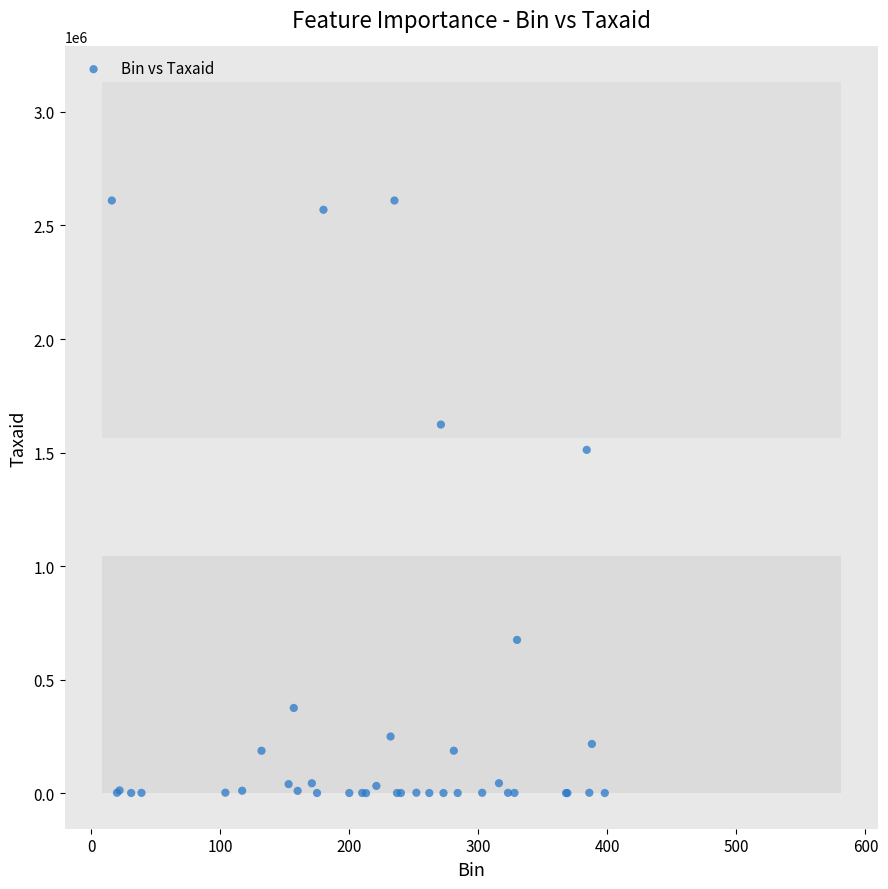

What Y value in the scatter plot is closest to 1305051?

1511808